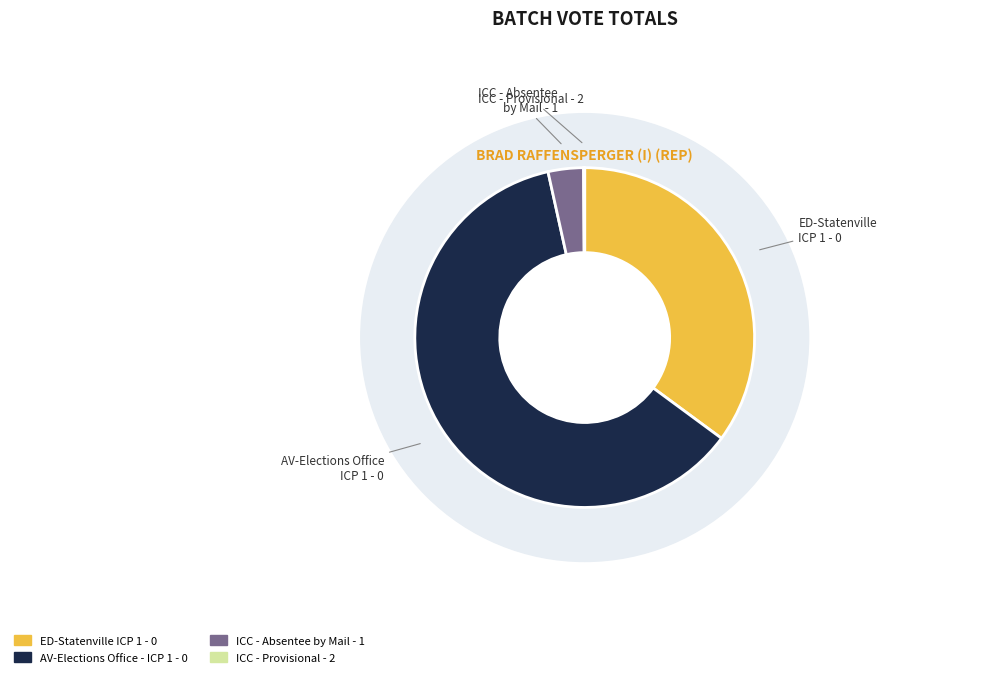

To the nearest percent, what is the combined percentage of ICC - Absentee by Mail - 1 and AV-Elections Office - ICP 1 - 0?

65%